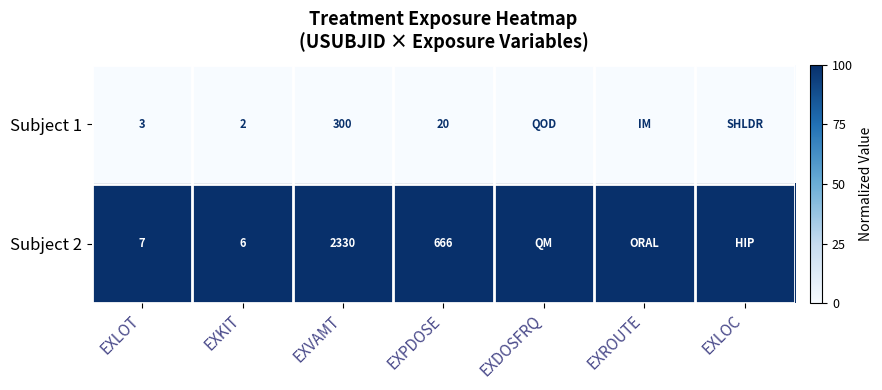

True or false: Subject 2 has a value of 7 at EXLOT.

True